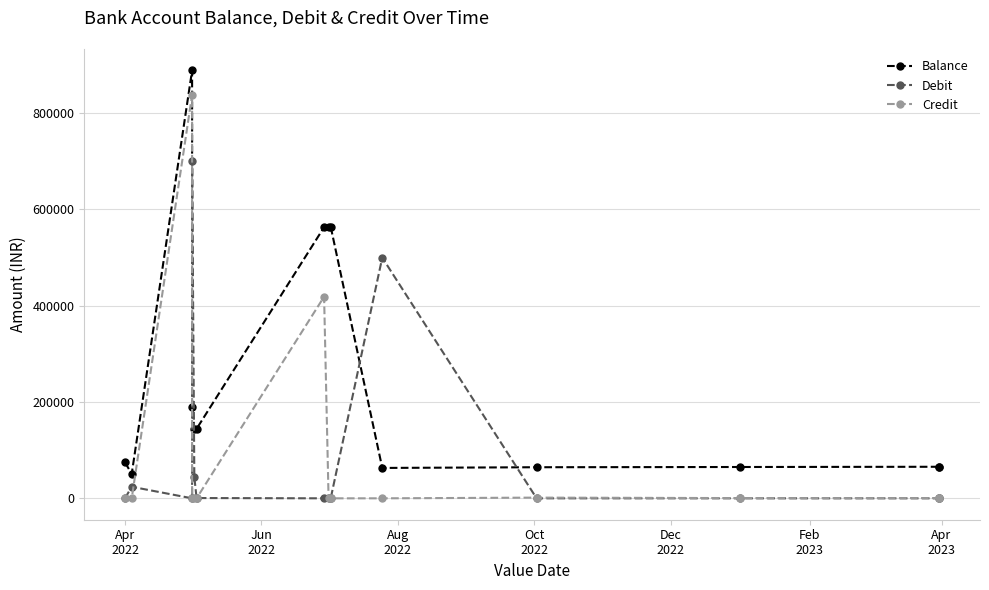

What is the maximum value for Credit?

838166.0